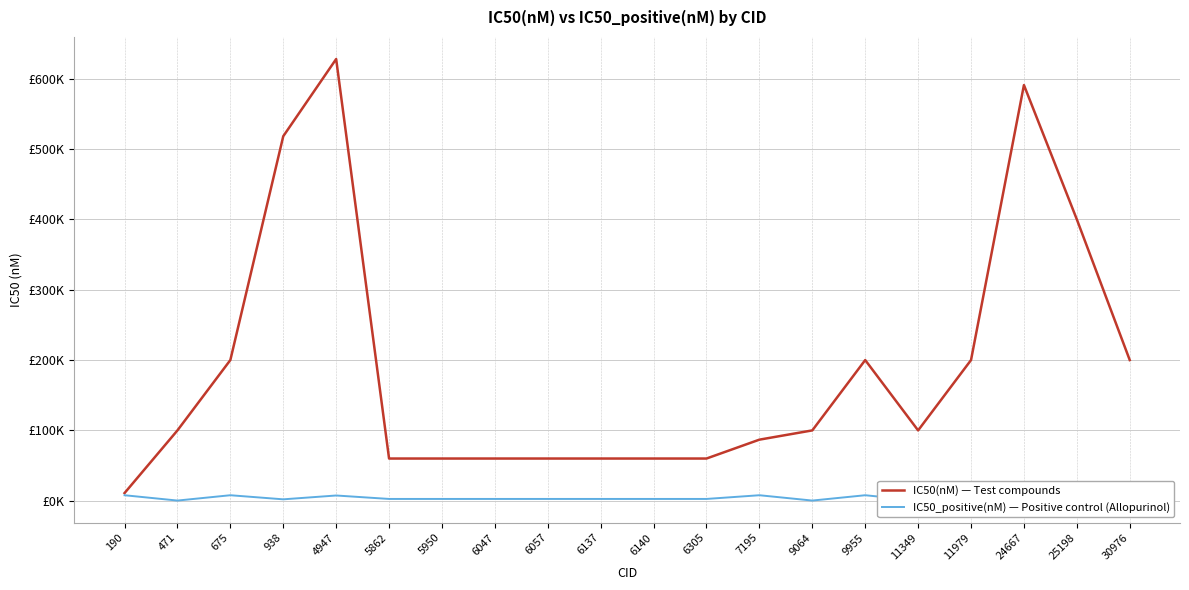

What is the value of the IC50_positive(nM) — Positive control (Allopurinol) point at the 2nd from the left?

240